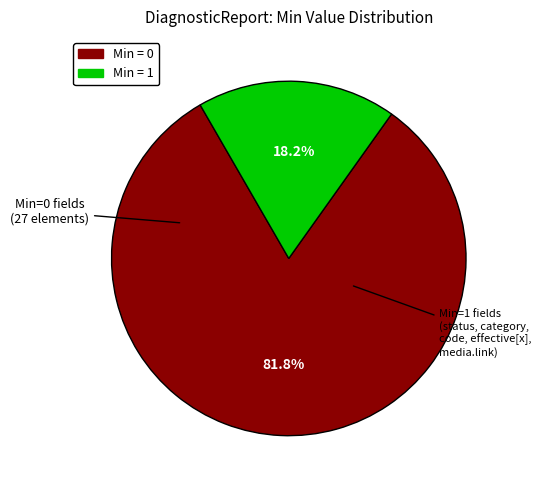

Is there a majority slice in this chart?

Yes